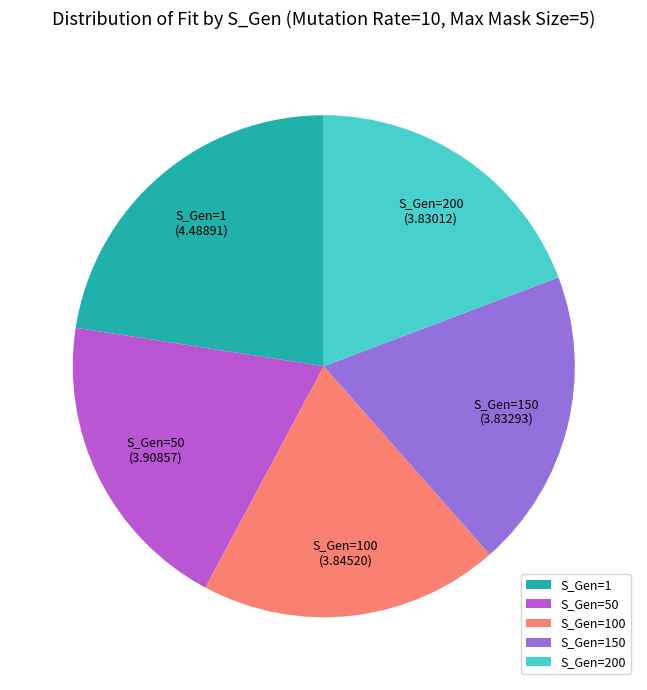

What is the ratio of the value at S_Gen=1 to the value at S_Gen=50?

1.1